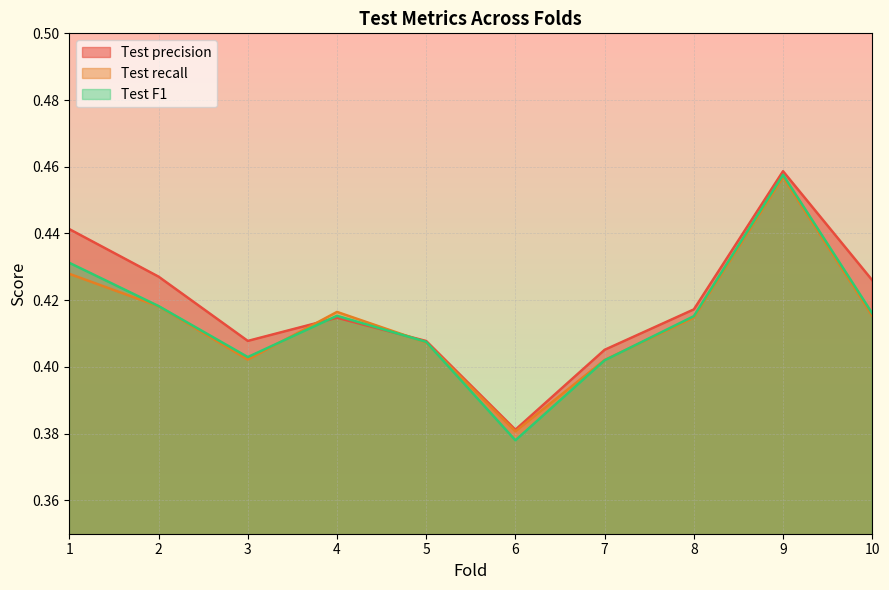

How many lines are shown in the chart?

3